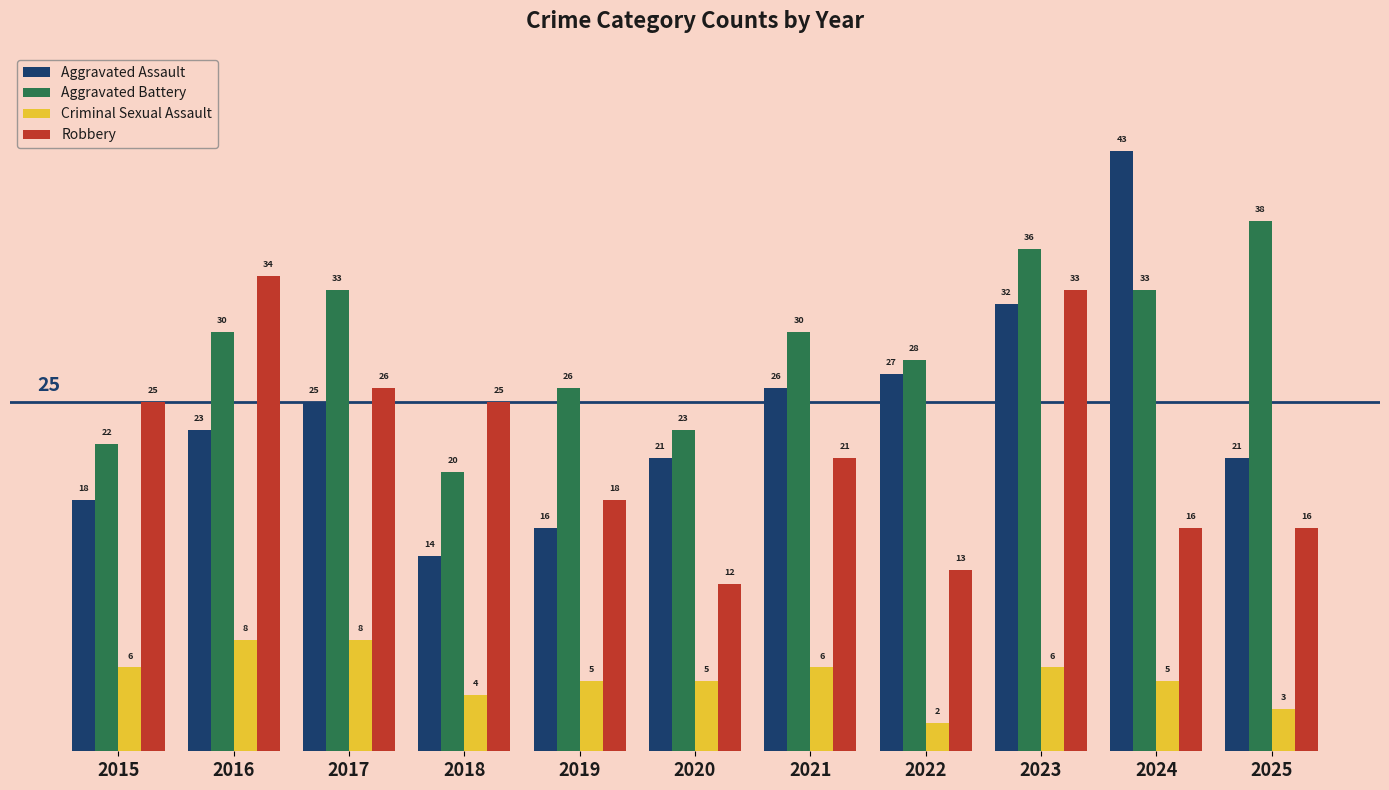

Count the number of categories in the chart.

11